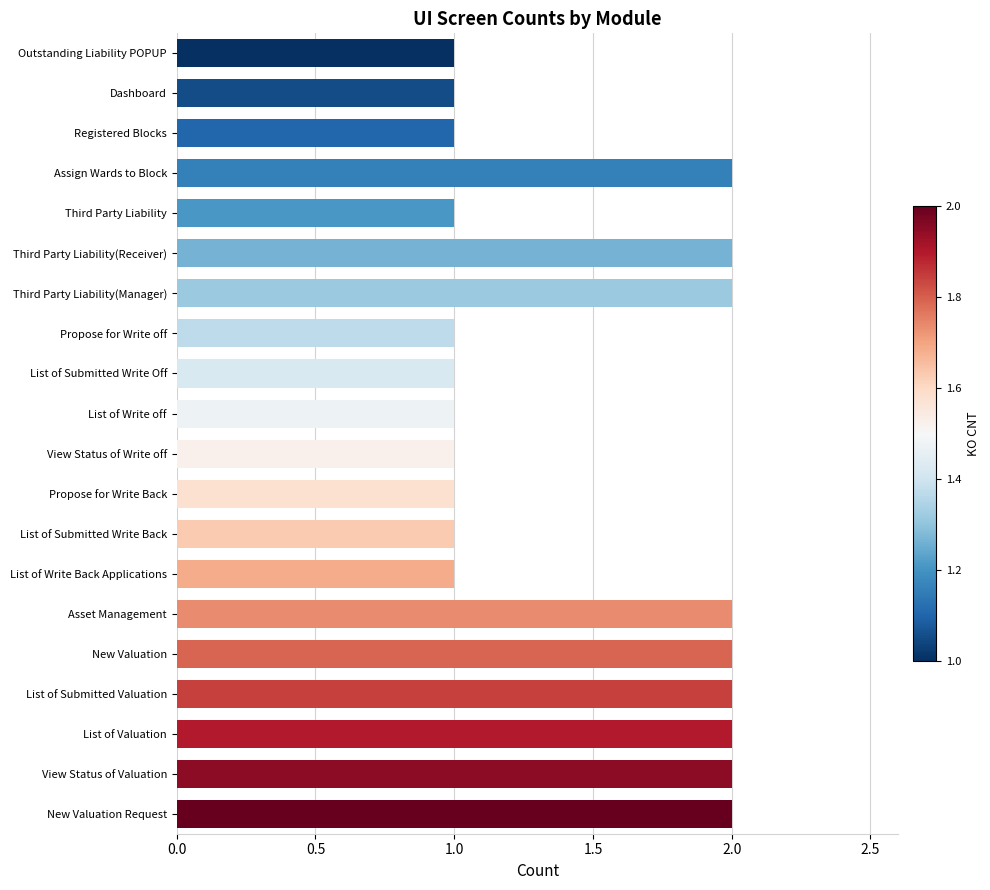

Reading top to bottom, what are all the values shown in this chart?

Outstanding Liability POPUP=1	Dashboard=1	Registered Blocks=1	Assign Wards to Block=2	Third Party Liability=1	Third Party Liability(Receiver)=2	Third Party Liability(Manager)=2	Propose for Write off=1	List of Submitted Write Off=1	List of Write off=1	View Status of Write off=1	Propose for Write Back=1	List of Submitted Write Back=1	List of Write Back Applications=1	Asset Management=2	New Valuation=2	List of Submitted Valuation=2	List of Valuation=2	View Status of Valuation=2	New Valuation Request=2